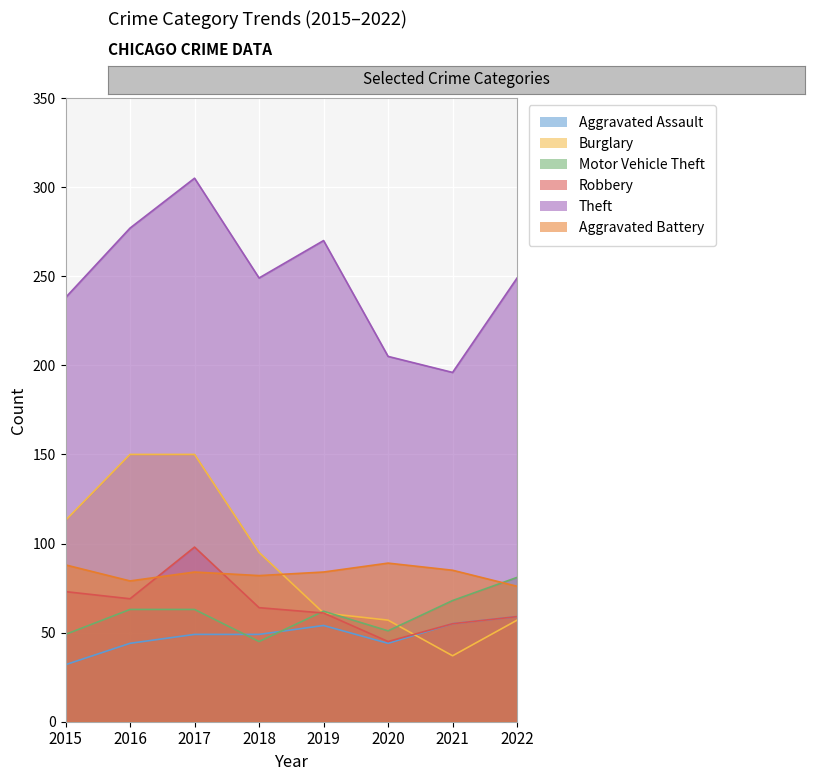

How many lines are shown in the chart?

6